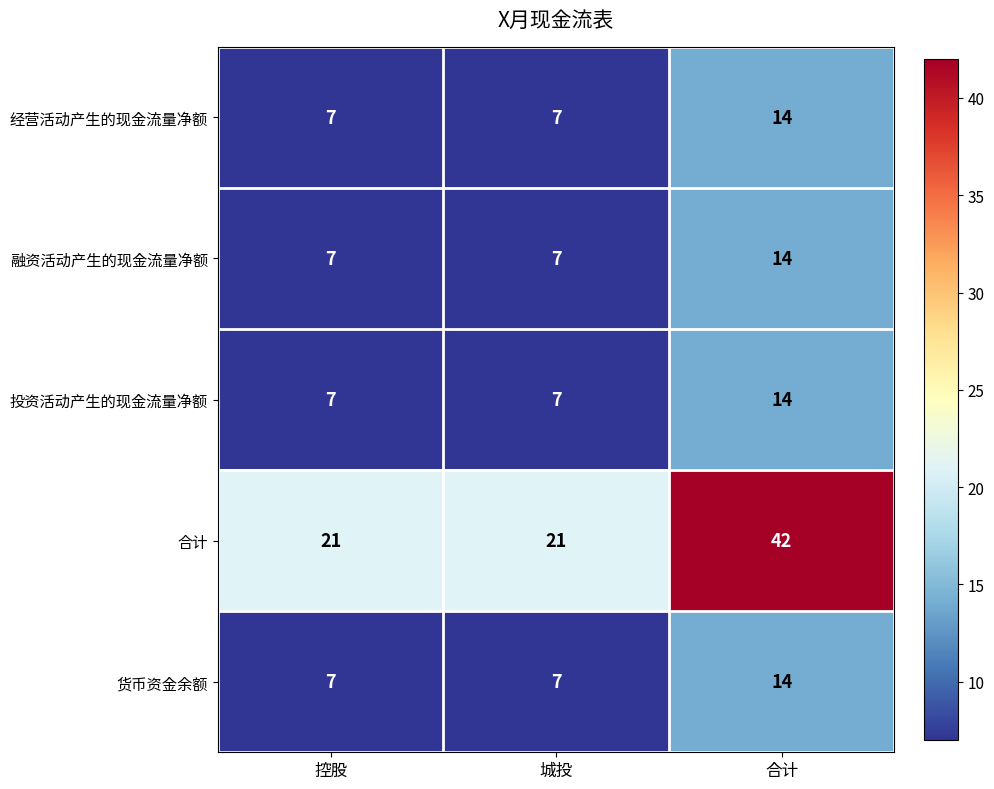

What is the highest value of the 货币资金余额 series?

14